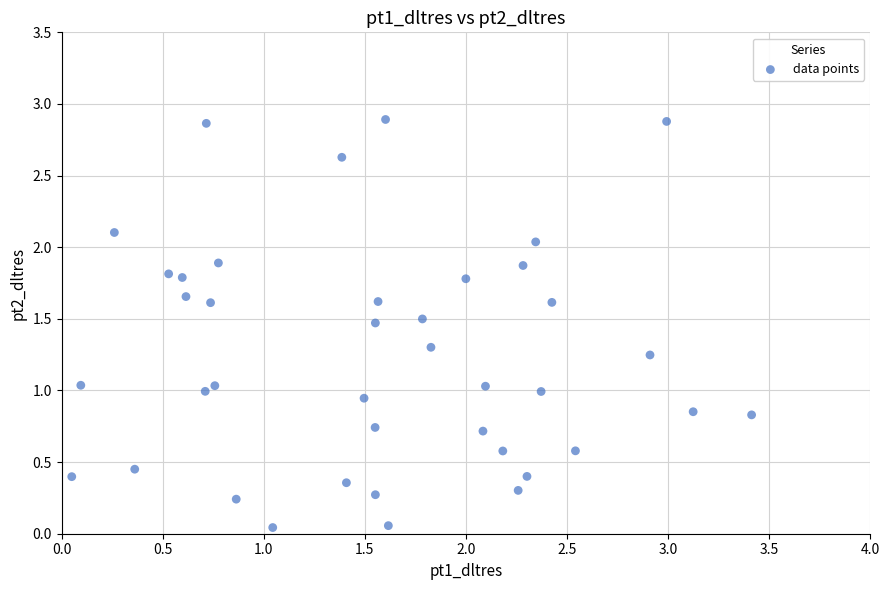

What is the range of X values (max minus min)?

3.4